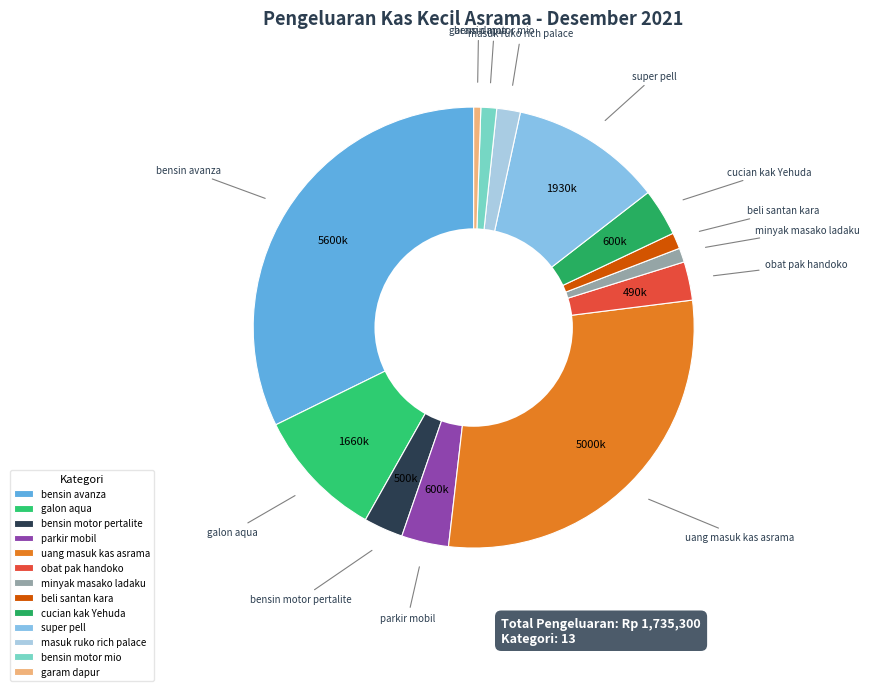

Which category has the smallest portion of the pie?

garam dapur